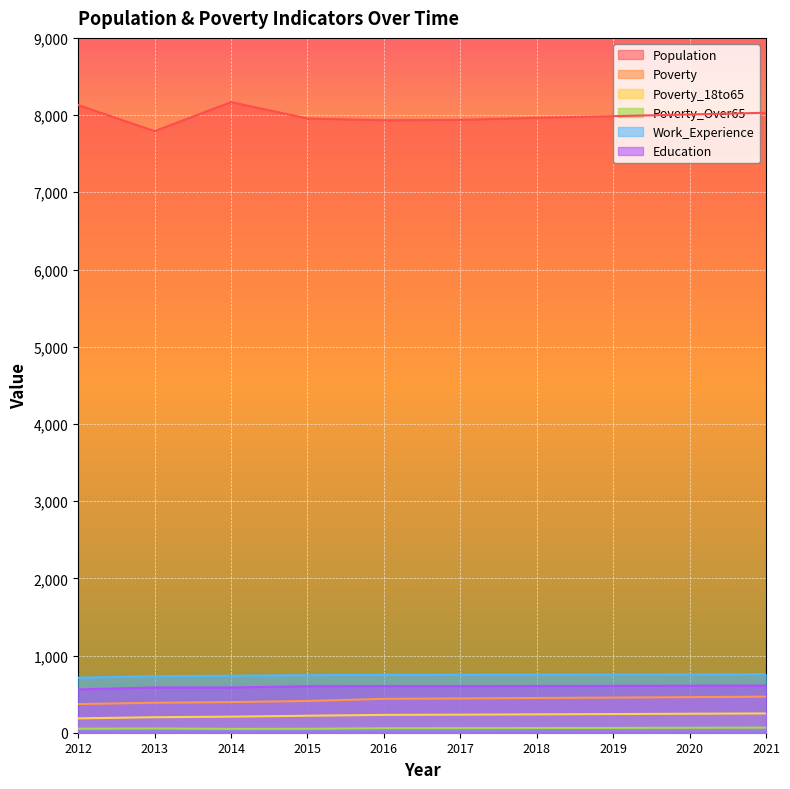

How many interior local peaks does the Education series have?

1